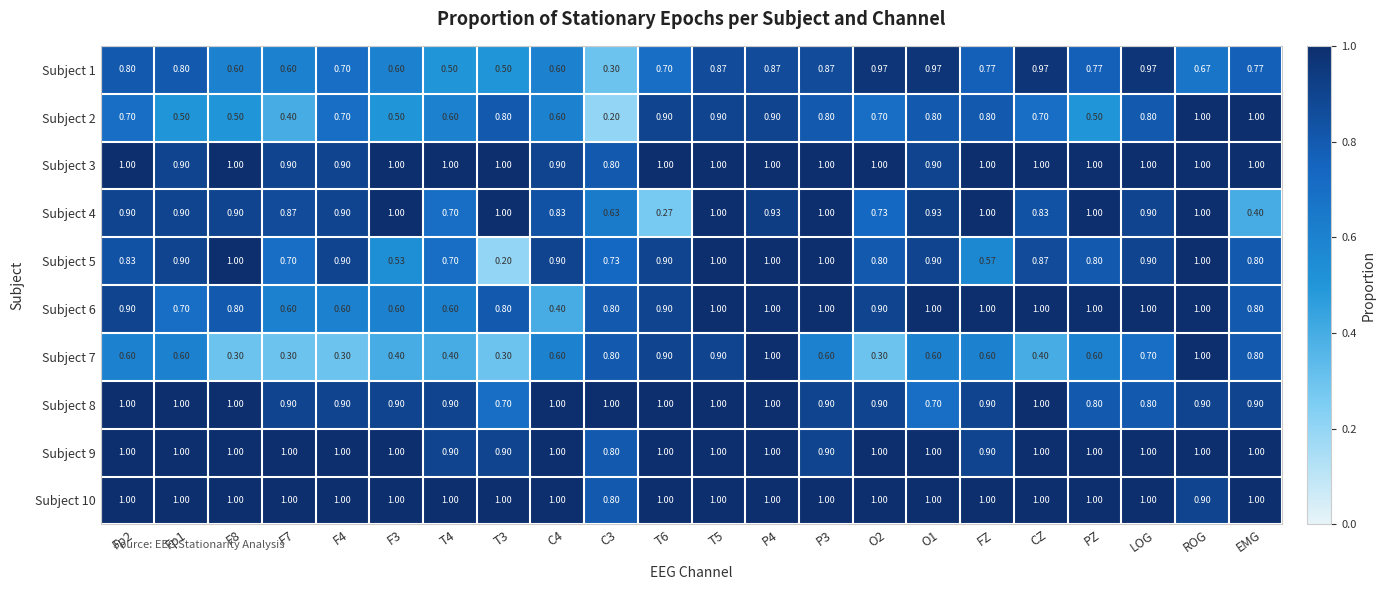

Which series has the largest total across all categories?

Subject 10